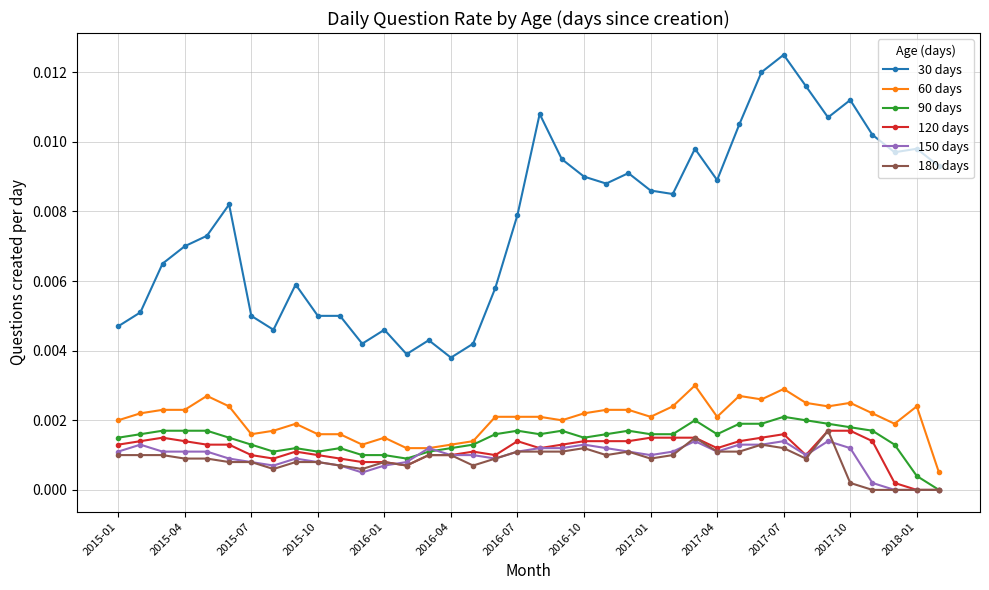

Which series has the largest total across all categories?

30 days